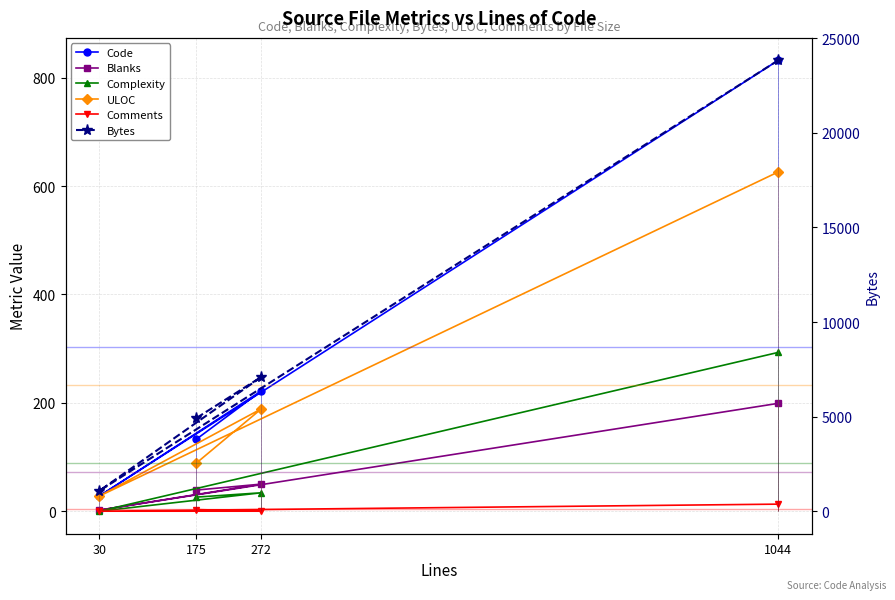

True or false: Code has a value of 832 at 1044.

True